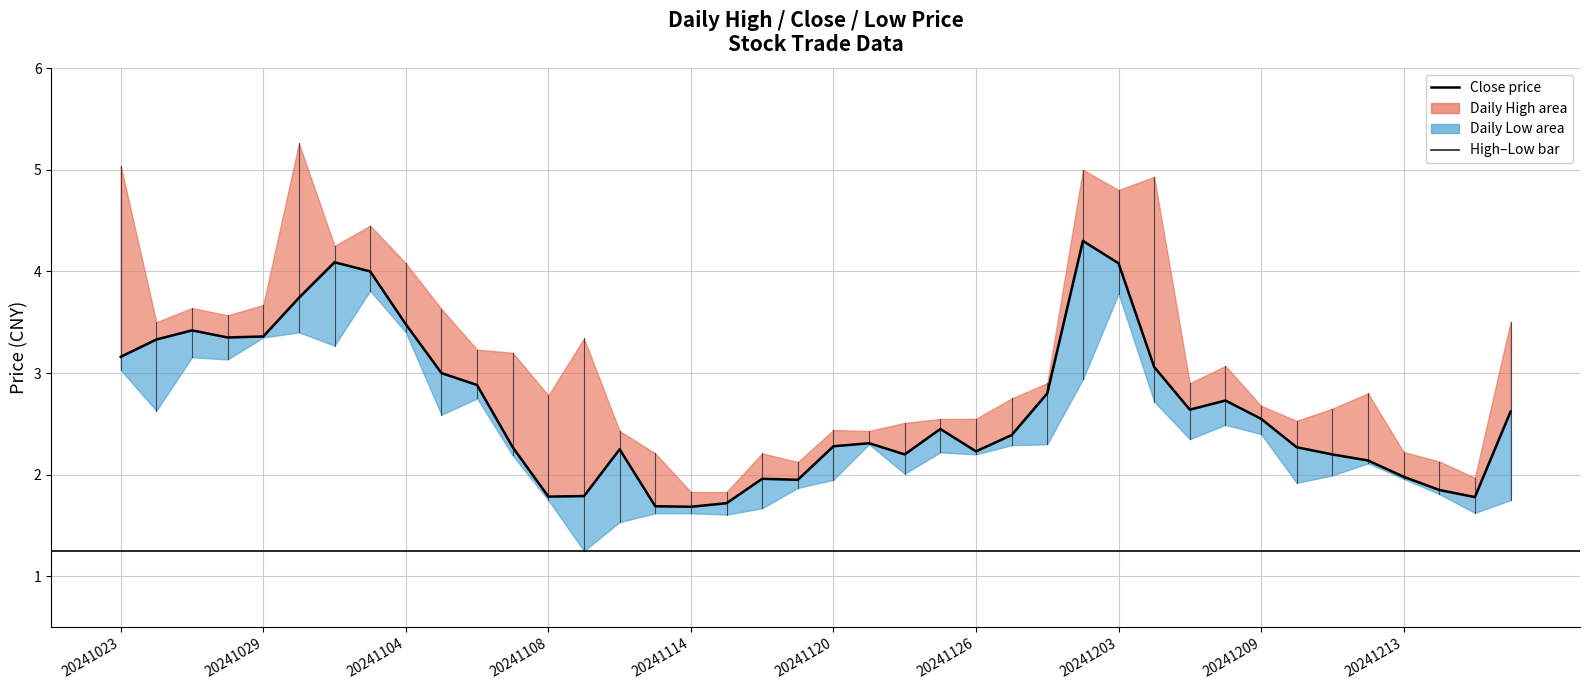

What is the value of the 2nd point from the left?

3.3